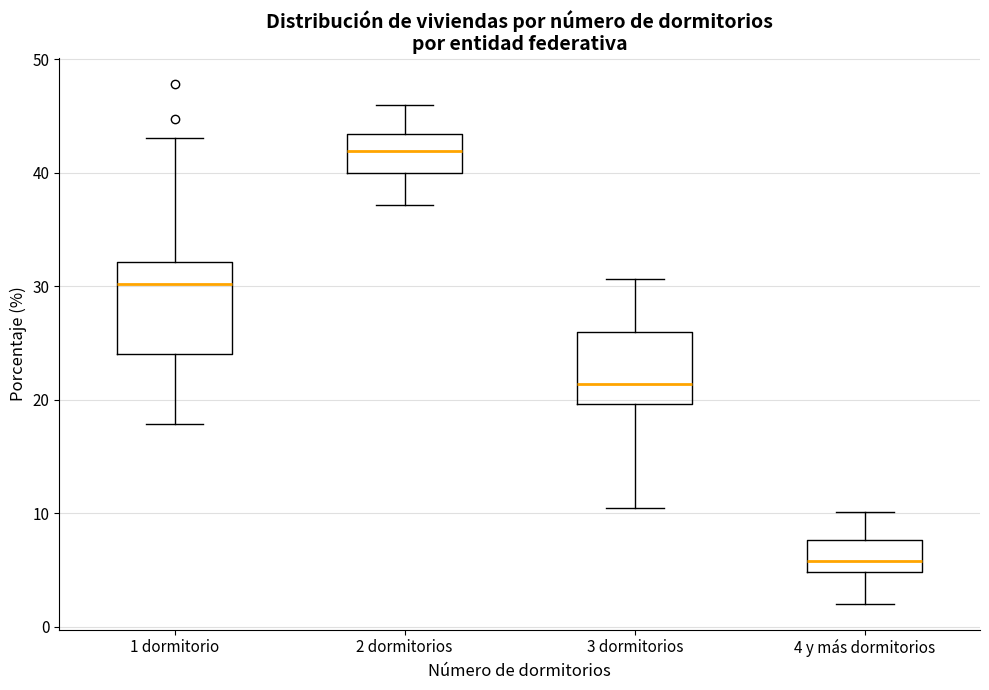

Comparing the boxes themselves (not the whiskers), which one is the tallest?

1 dormitorio